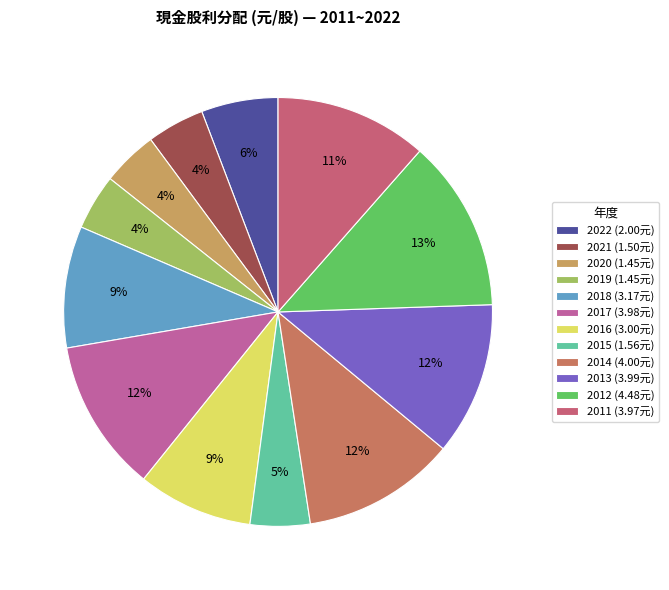

Does 2018 account for over 50% of the chart?

No